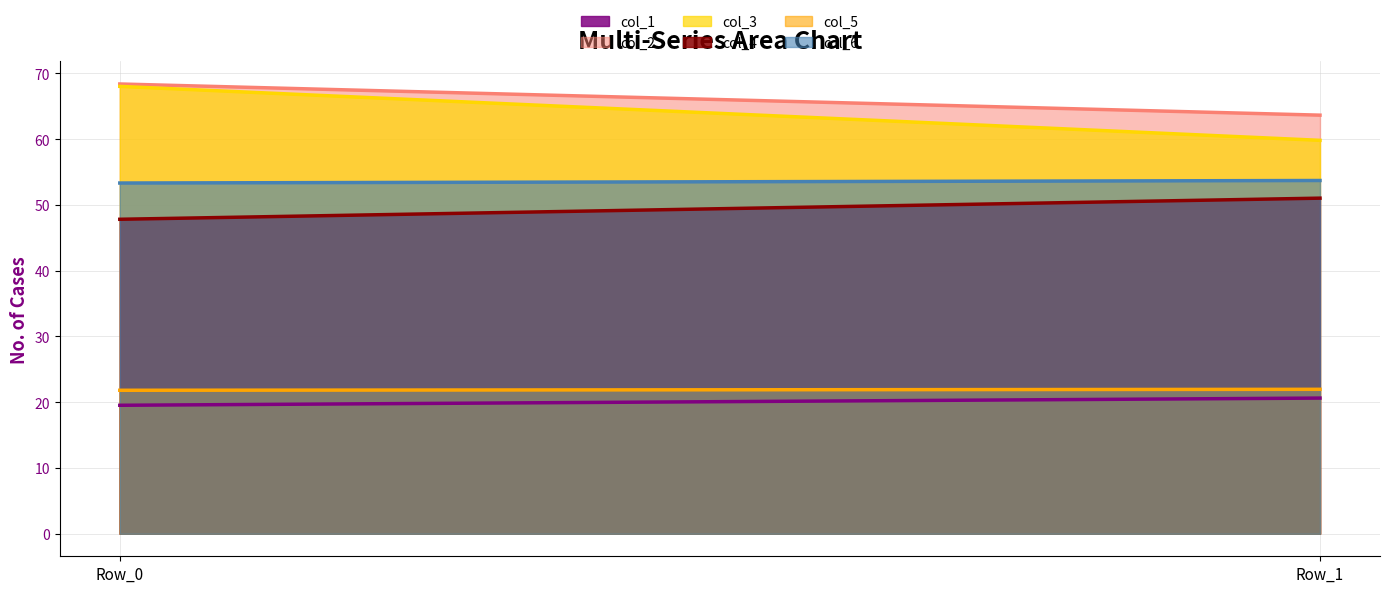

What is the value of the col_4 point at the 2nd from the left?

51.0